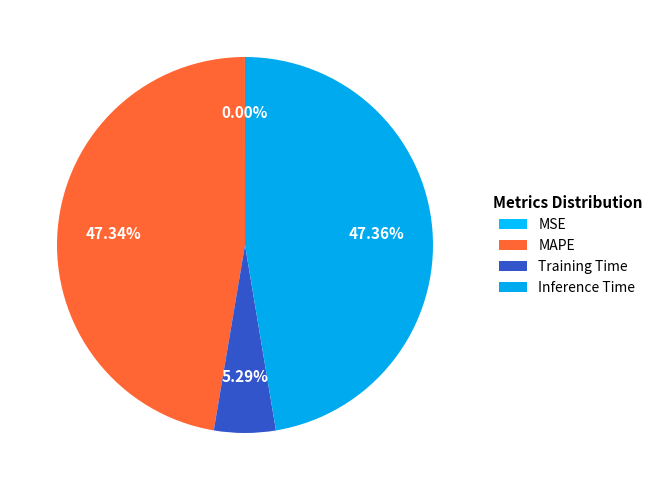

Which category has the biggest portion of the pie?

Inference Time